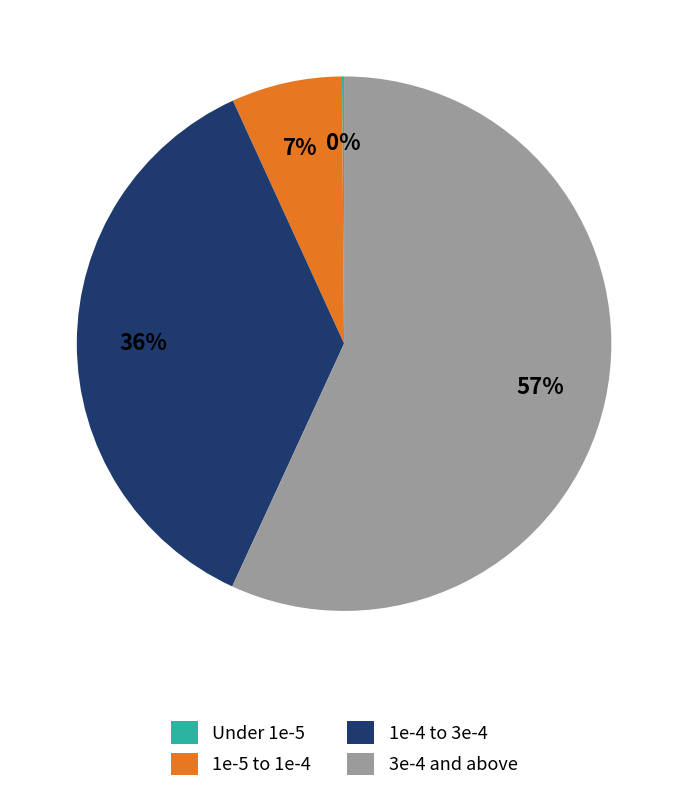

The 3e-4 and above slice represents 57% of the pie. True or false?

True